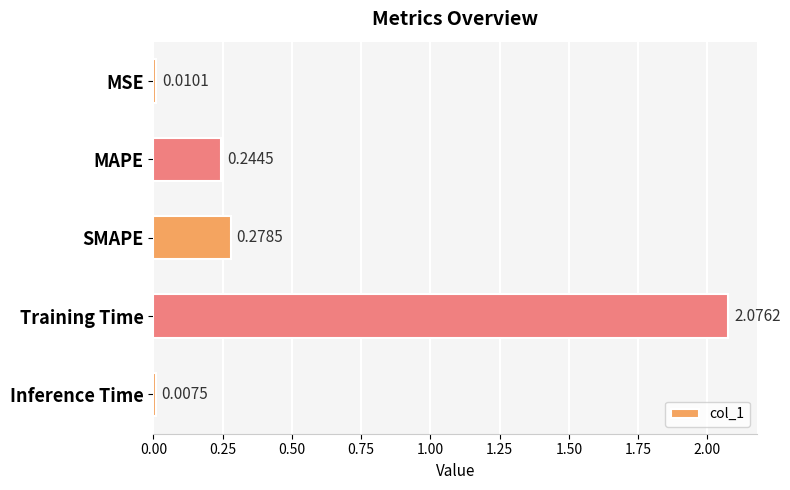

Which has a higher value, MSE or SMAPE?

SMAPE